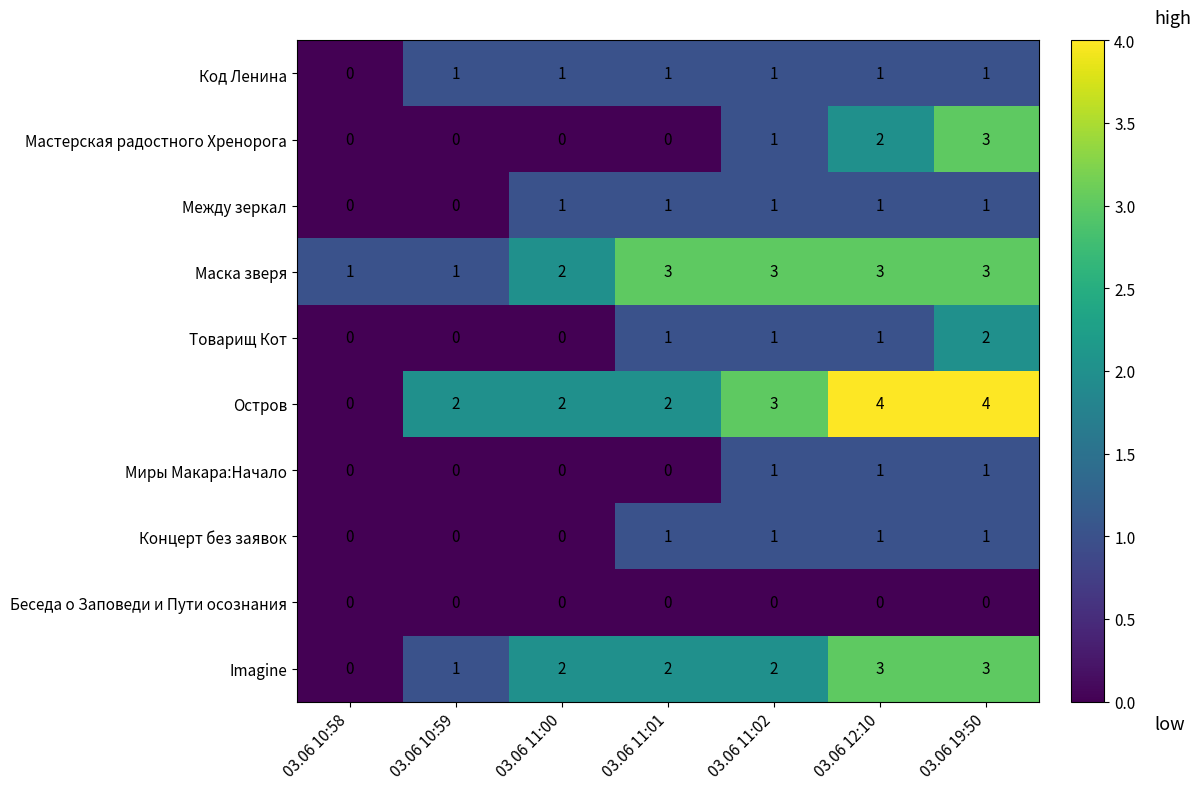

Which series has the widest spread of values?

Остров